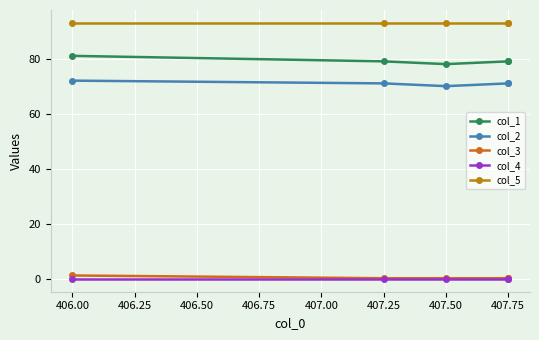

True or false: col_5 and col_4 cross at least once.

False